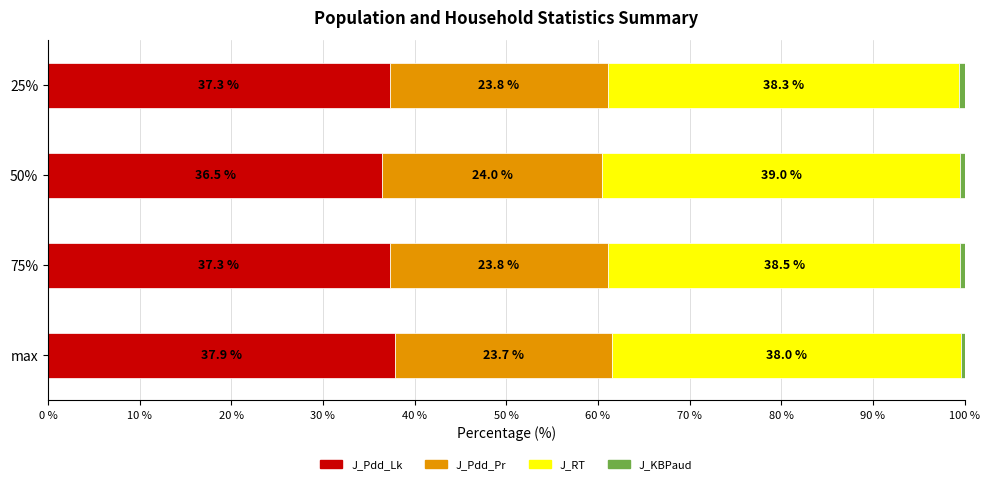

What is the sum of the J_Pdd_Lk values at max and 25%?

75.2